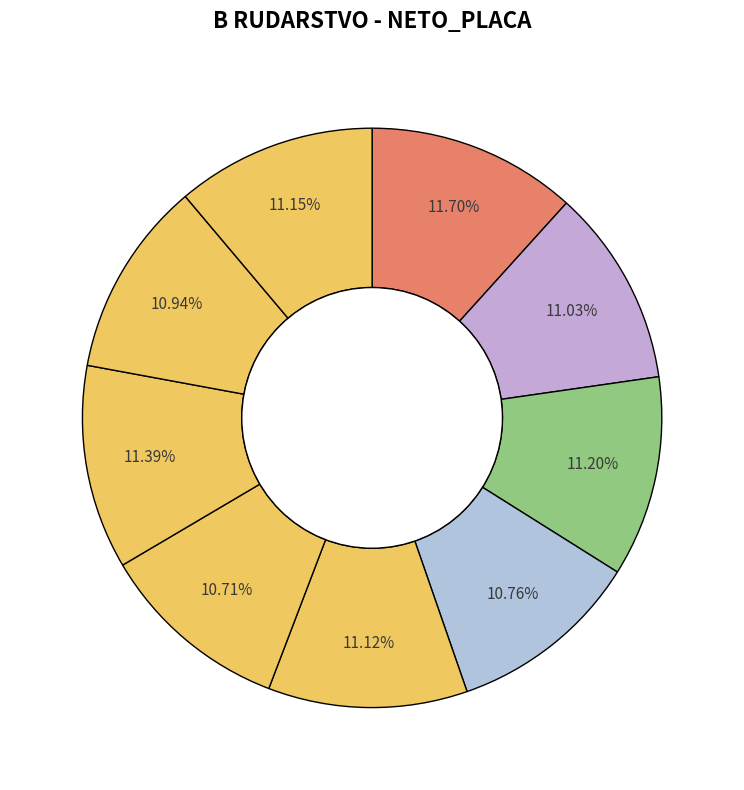

How many segments does this pie chart have?

9